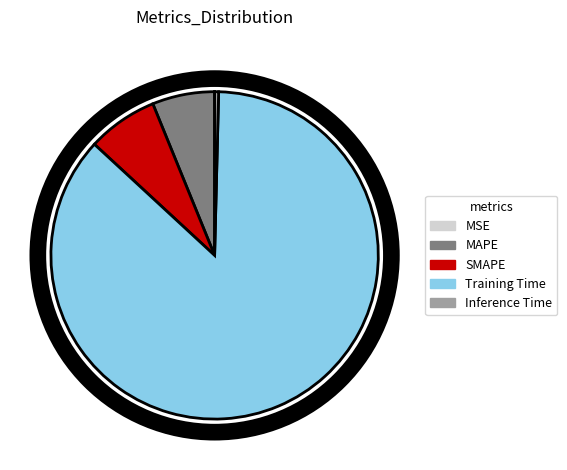

What is the majority slice?

Training Time